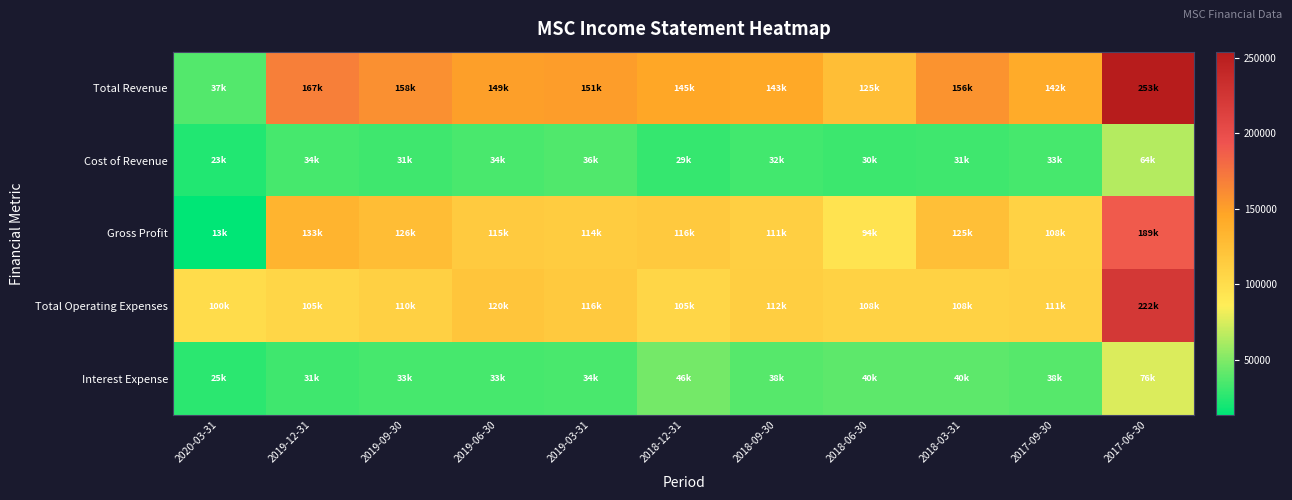

Rank the series by their maximum value, from highest to lowest.

Total Revenue, Total Operating Expenses, Gross Profit, Interest Expense, Cost of Revenue